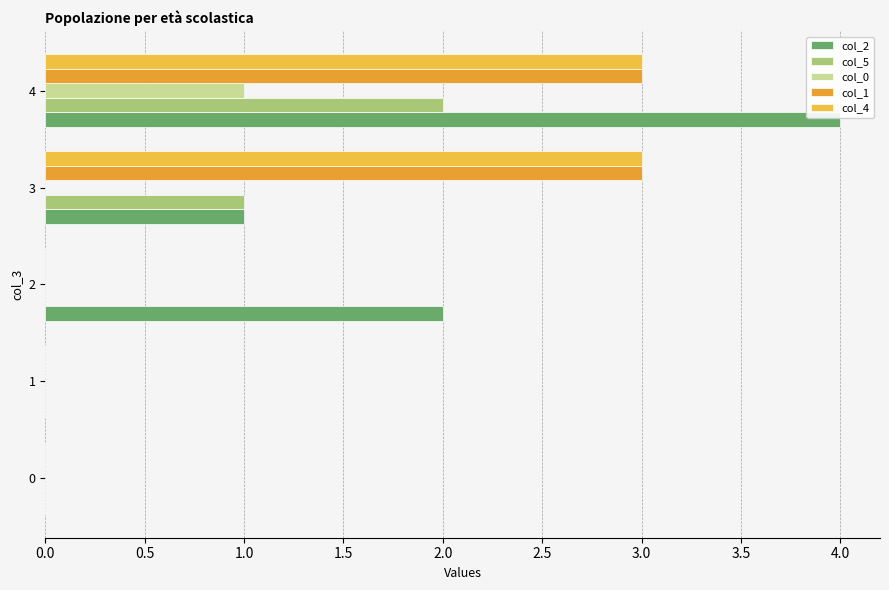

Count the number of categories in the chart.

5